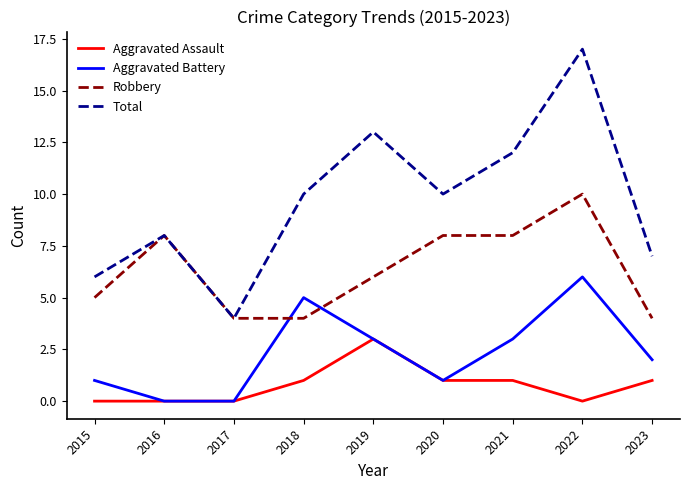

The value of Aggravated Assault at 2023 is 0. True or false?

False